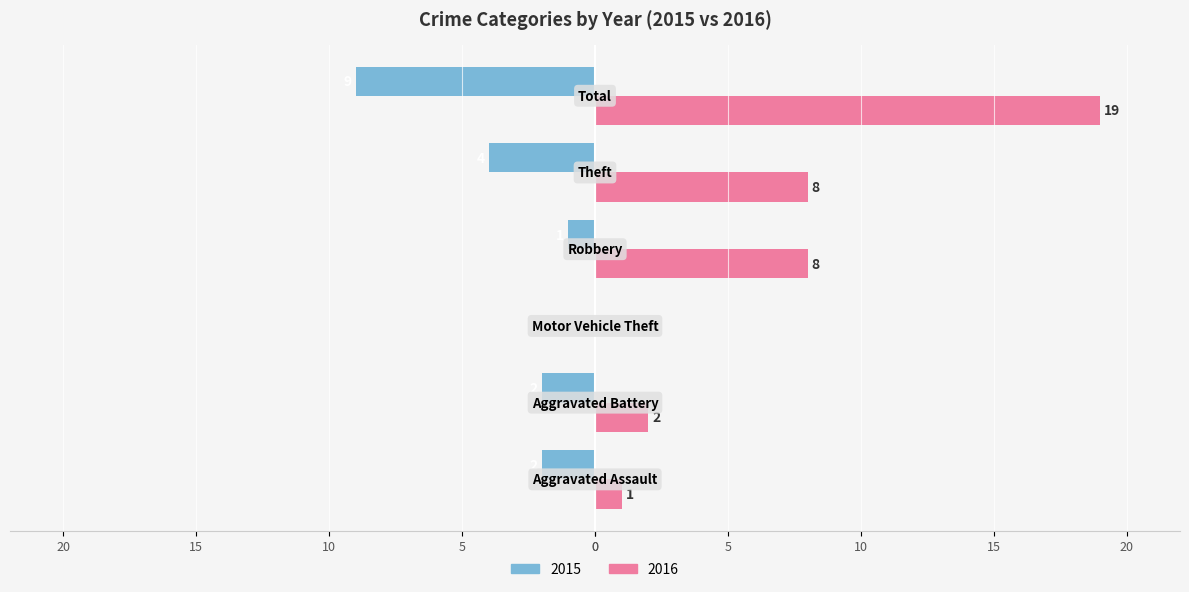

List the labels in order of 2016 value, largest first.

Total, Robbery, Theft, Aggravated Battery, Aggravated Assault, Motor Vehicle Theft